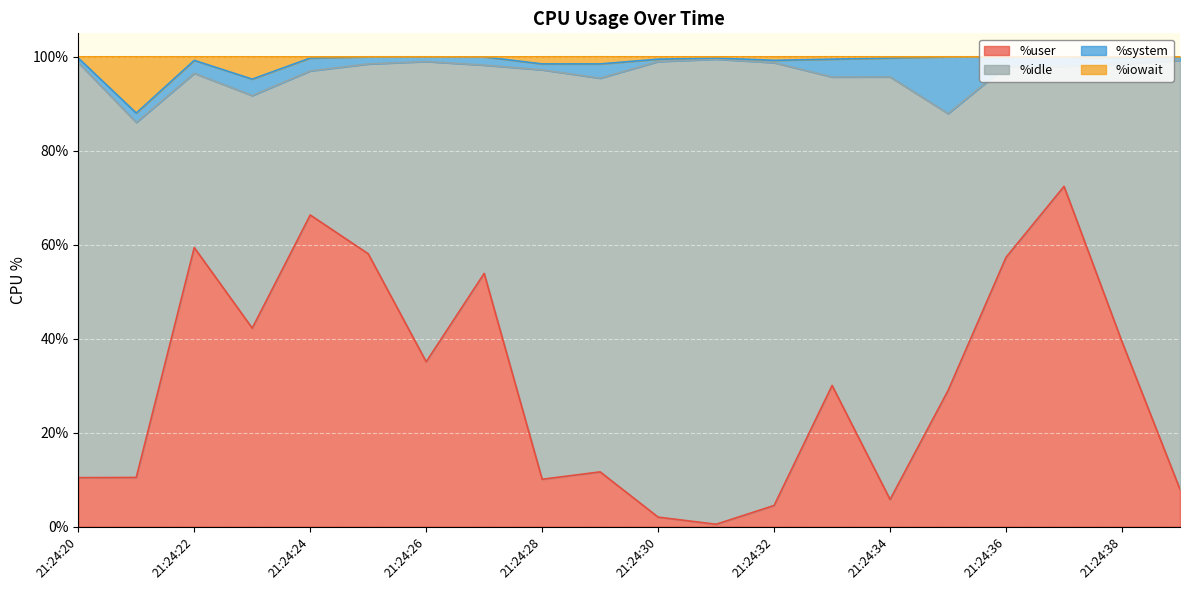

How many values in the %user series are below 30?

10